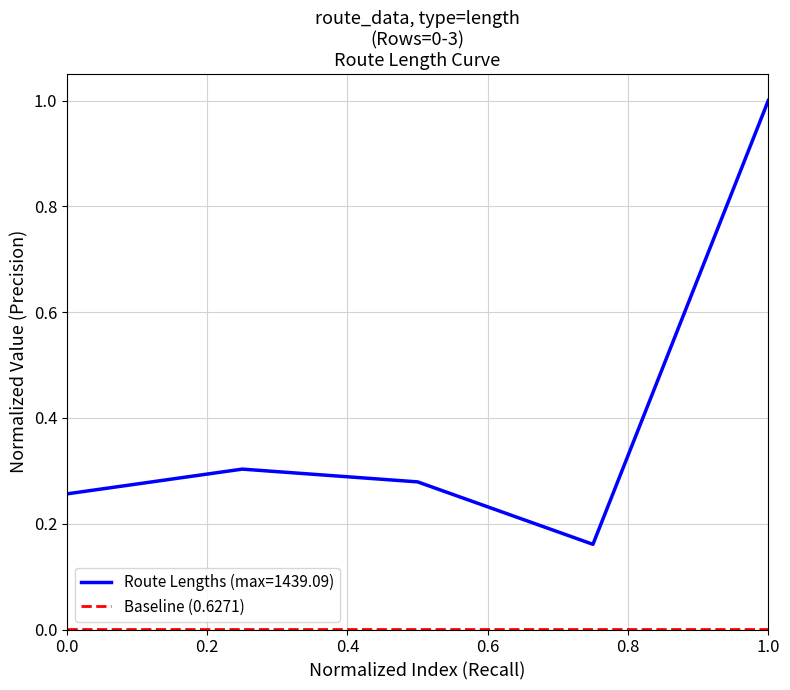

Reading left to right, transcribe all the data shown in this chart.

0.3	0.3	0.3	0.2	1.0